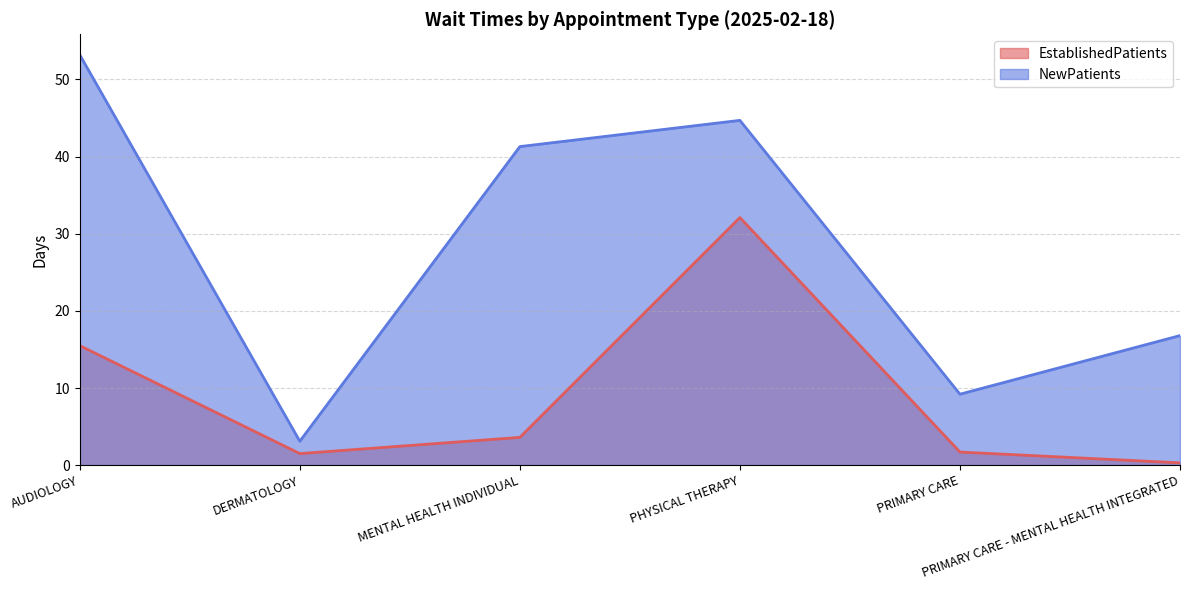

Between DERMATOLOGY and PHYSICAL THERAPY, which is larger?

PHYSICAL THERAPY